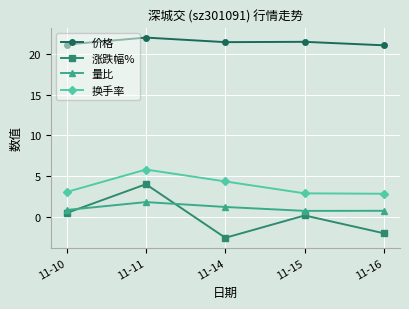

List the series in order of their peak value, lowest first.

量比, 涨跌幅%, 换手率, 价格